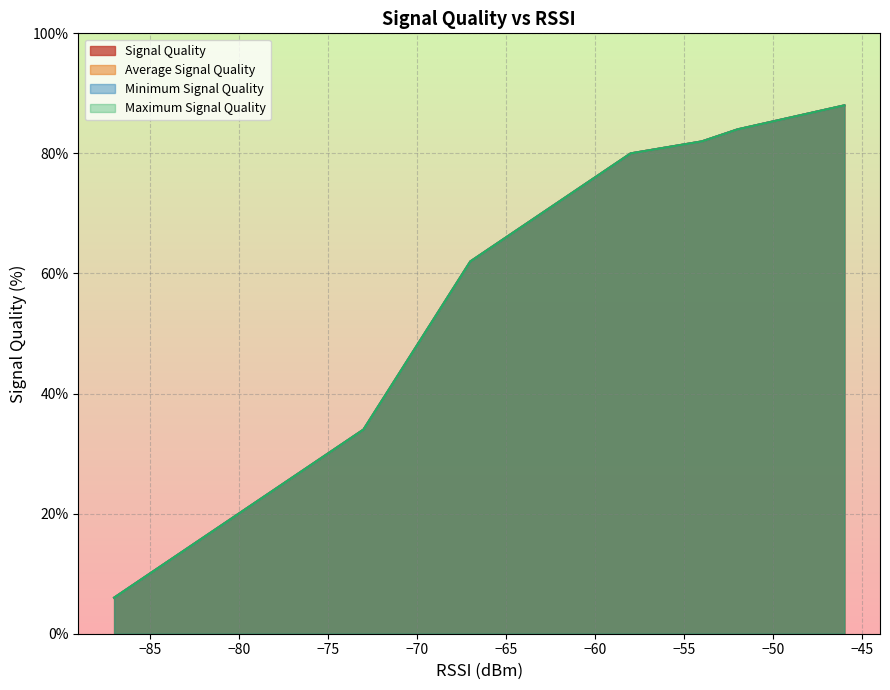

True or false: Minimum Signal Quality has a value of 55 at 9.

False